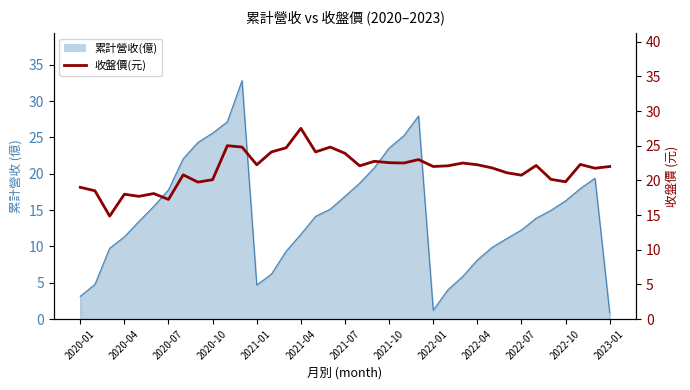

What is the change in value from 22 to 29?

-1.4